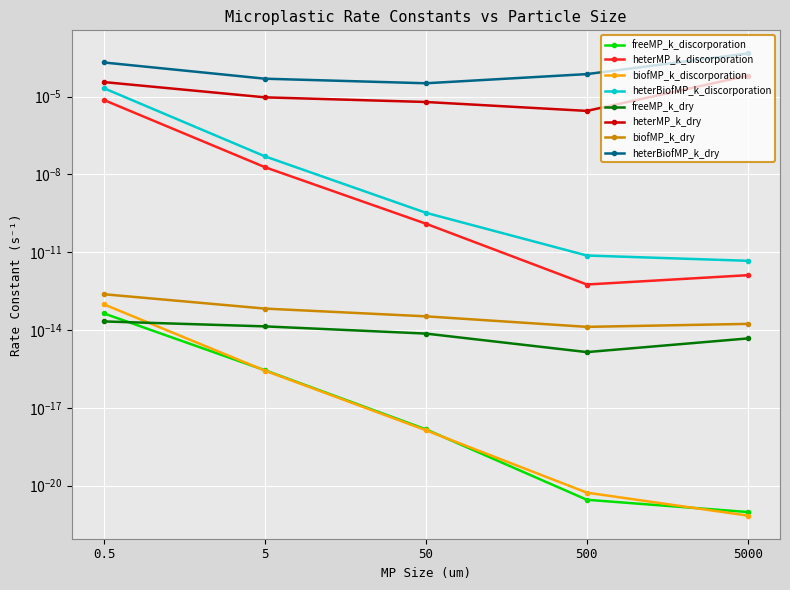

At how many categories does at least one series exceed 0?

5